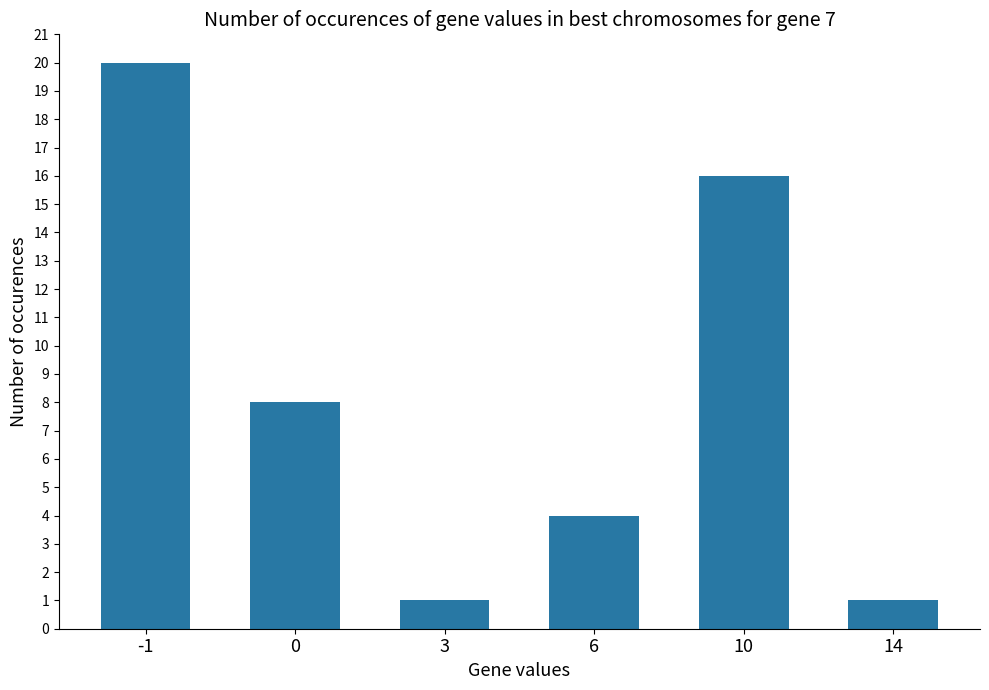

Between 3 and 6, which is larger?

6